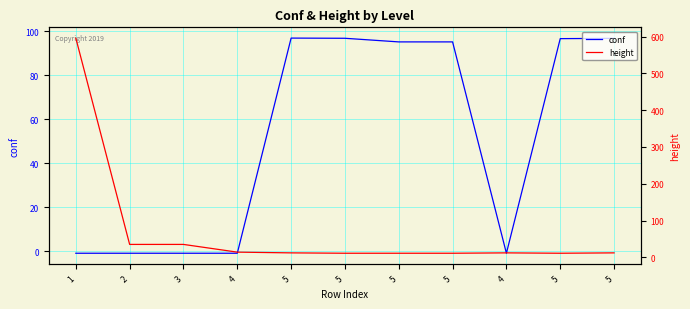

How many lines are shown in the chart?

2